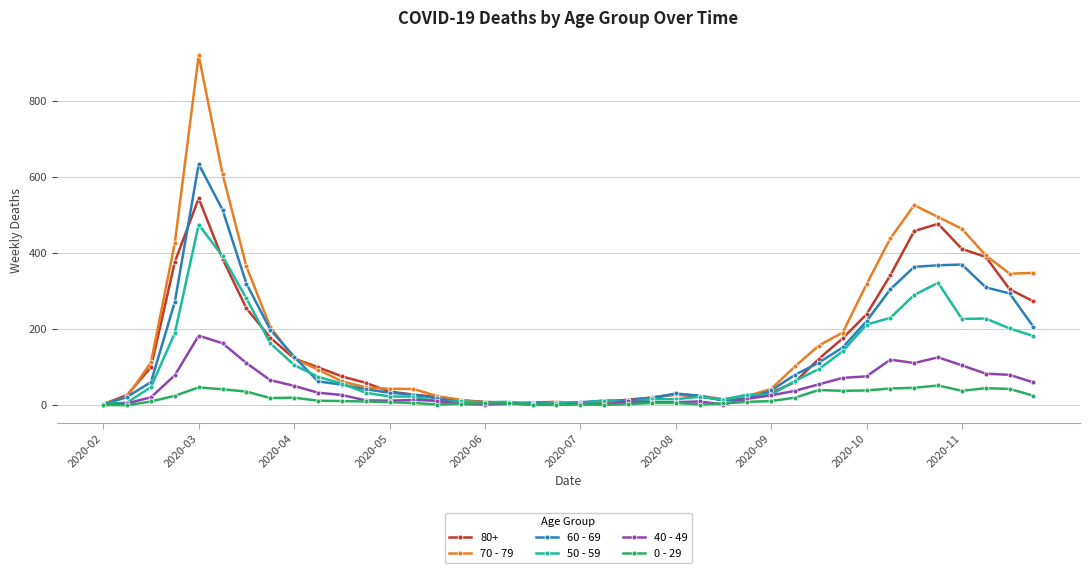

How many data points in 0 - 29 are less than 11?

20